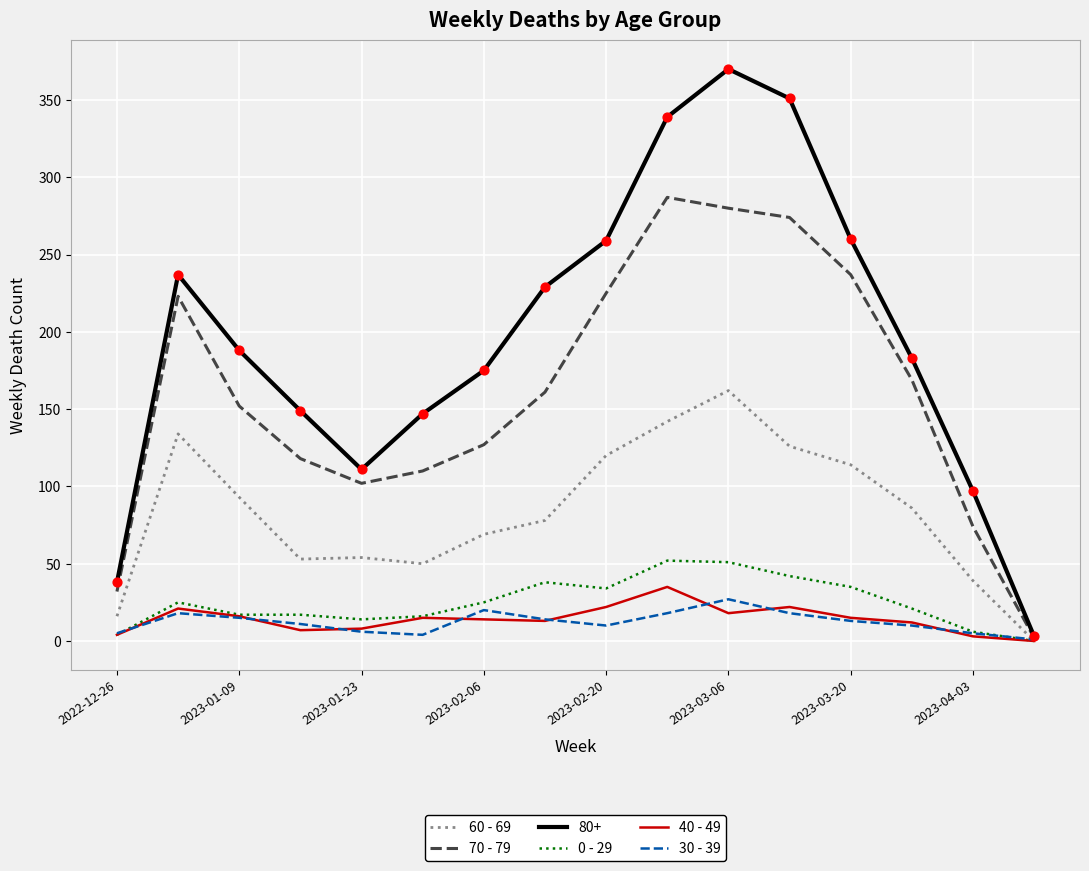

Which series has the largest total across all categories?

80+